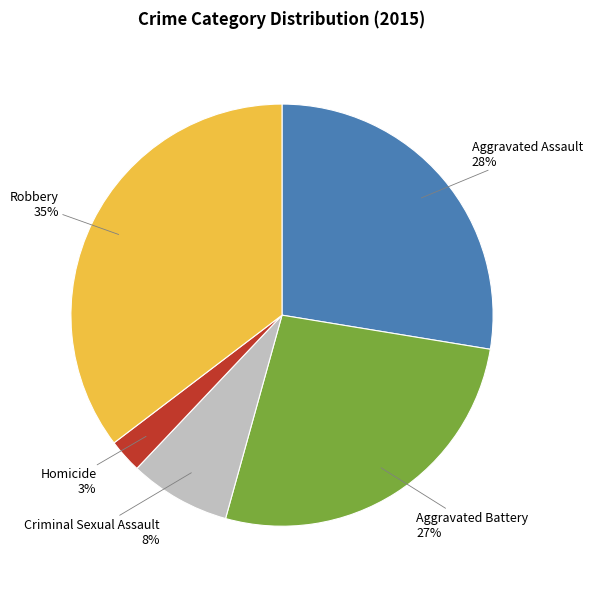

How many segments does this pie chart have?

5